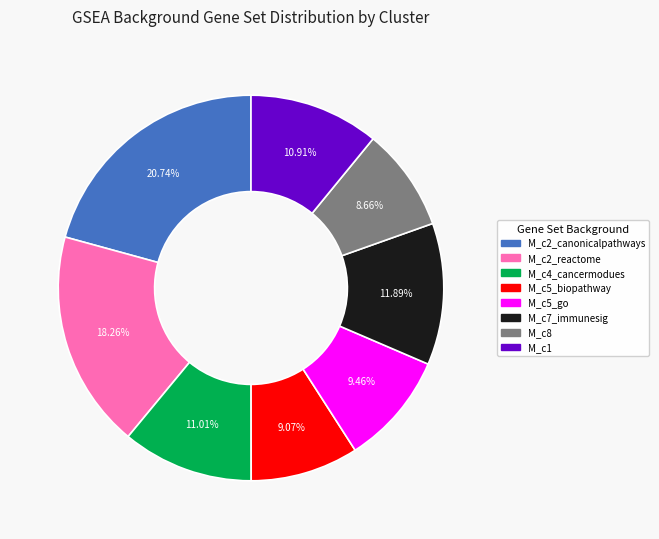

To the nearest percent, what is the combined percentage of M_c5_go and M_c4_cancermodues?

20%